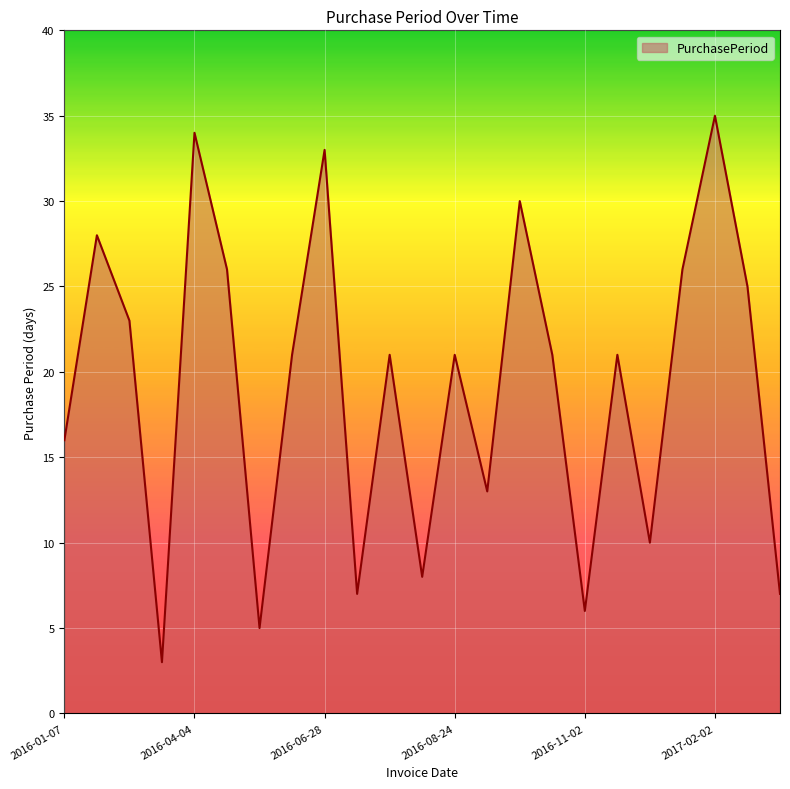

What is the smallest value displayed?

3